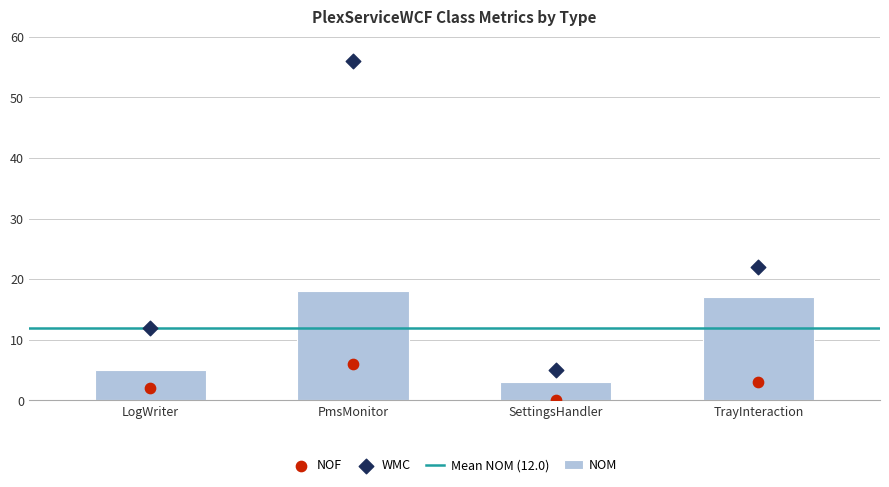

At which category is the sum across all series the highest?

PmsMonitor